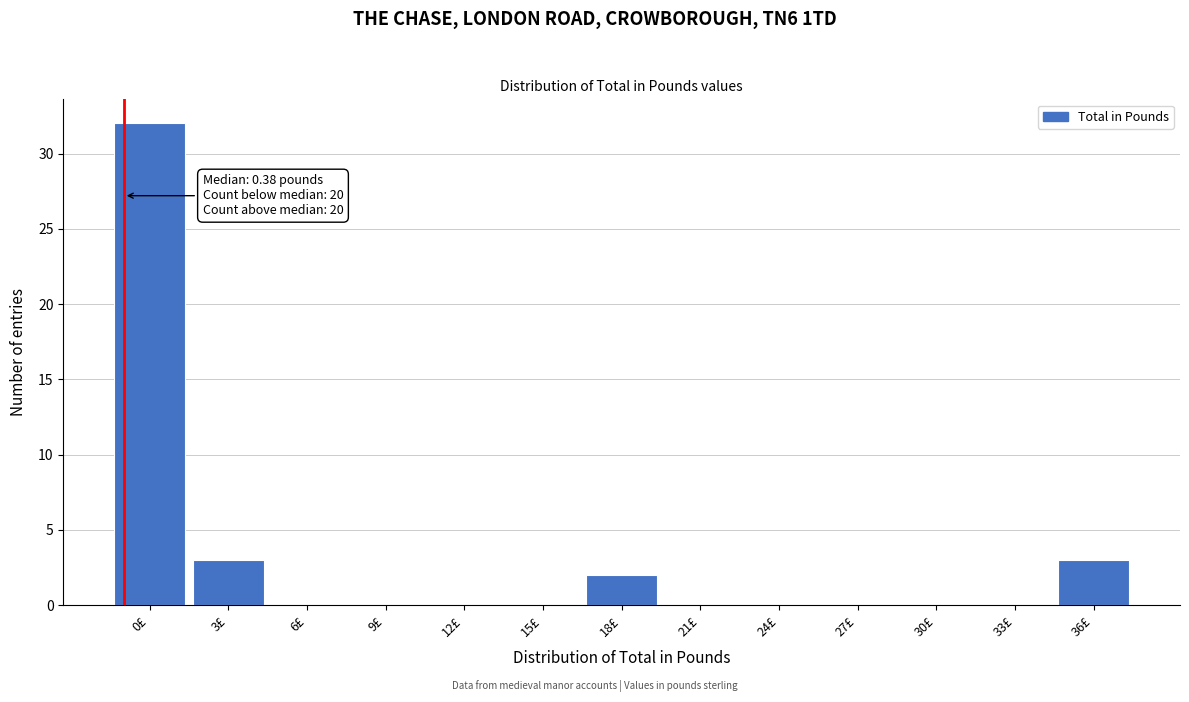

Reading left to right, list all the values displayed in this chart.

0£=32	3£=3	6£=0	9£=0	12£=0	15£=0	18£=2	21£=0	24£=0	27£=0	30£=0	33£=0	36£=3